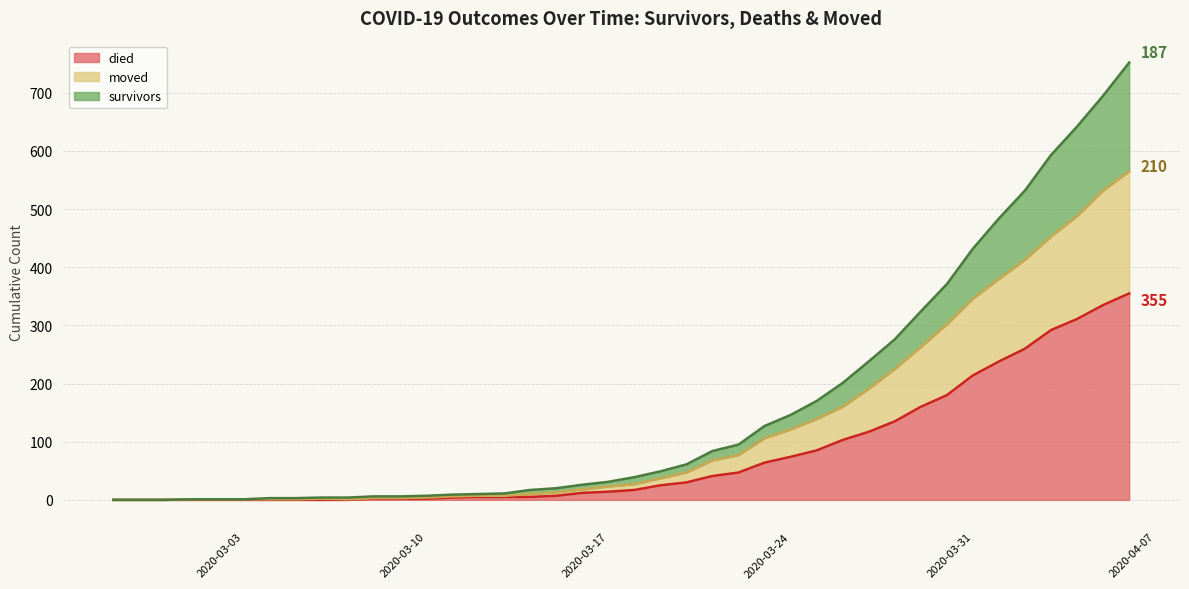

The died series shows 214 at 2020-03-31. True or false?

True